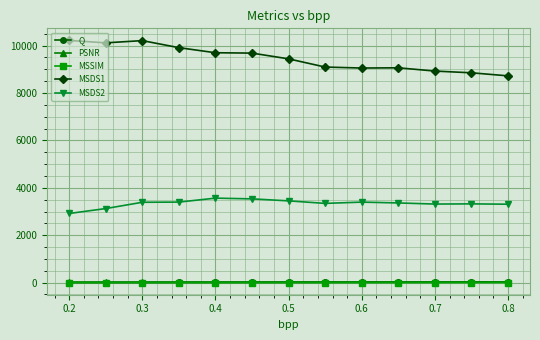

Which series has the largest range (max minus min)?

MSDS1